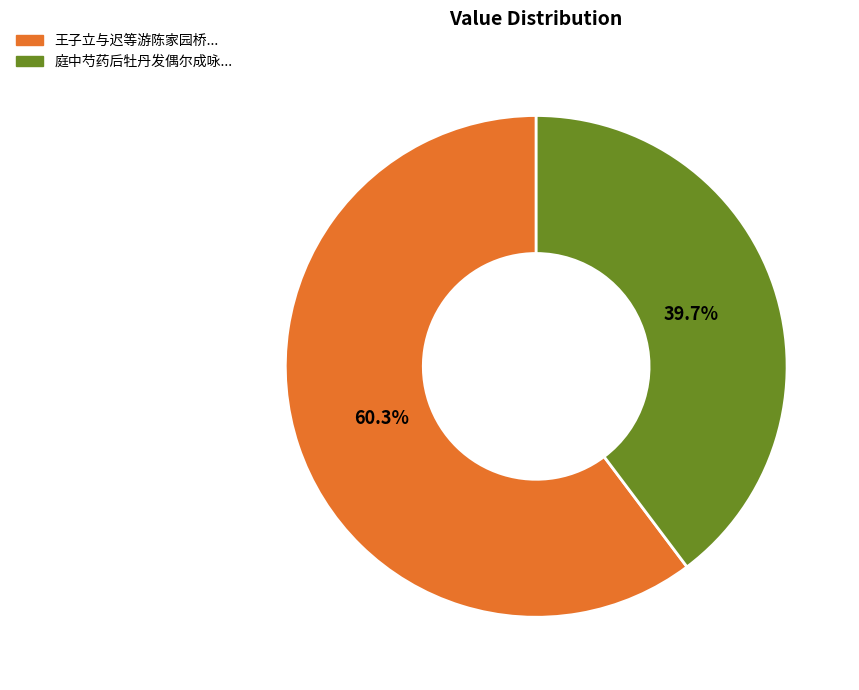

Which slice is the largest?

王子立与迟等游陈家园桥...